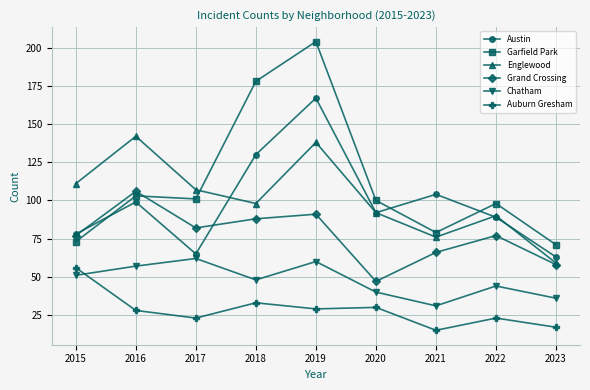

True or false: Auburn Gresham and Grand Crossing cross at least once.

False